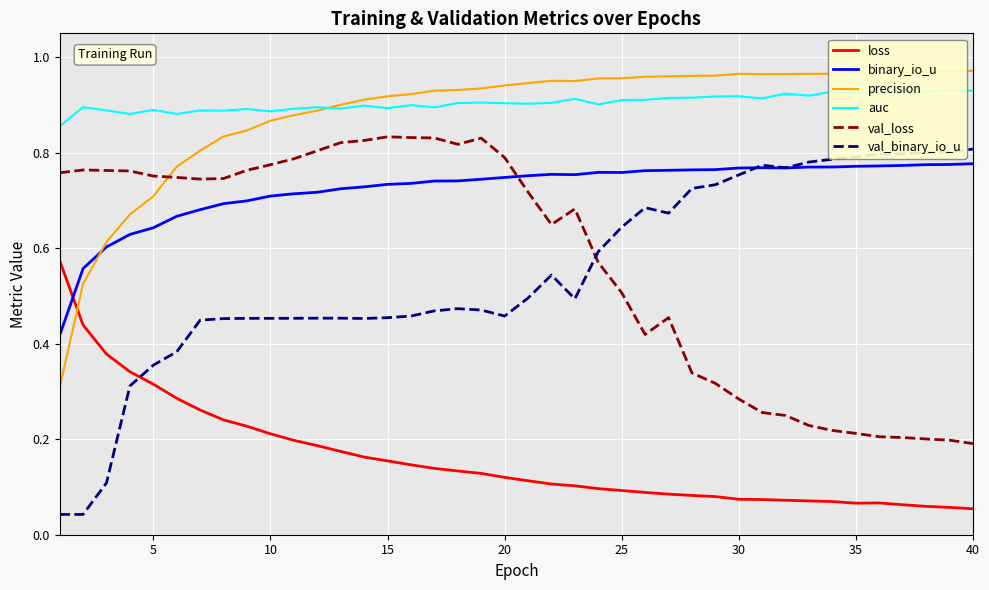

At how many categories does at least one series exceed 0?

40